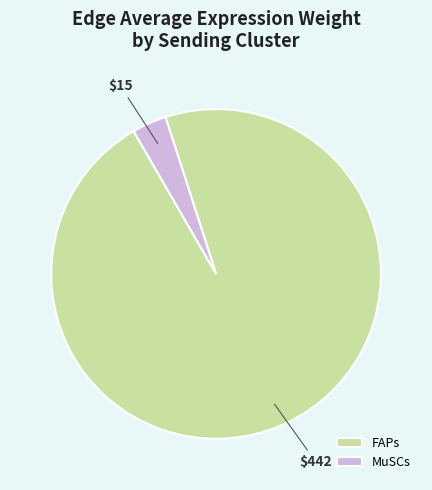

Between FAPs and MuSCs, which is larger?

FAPs